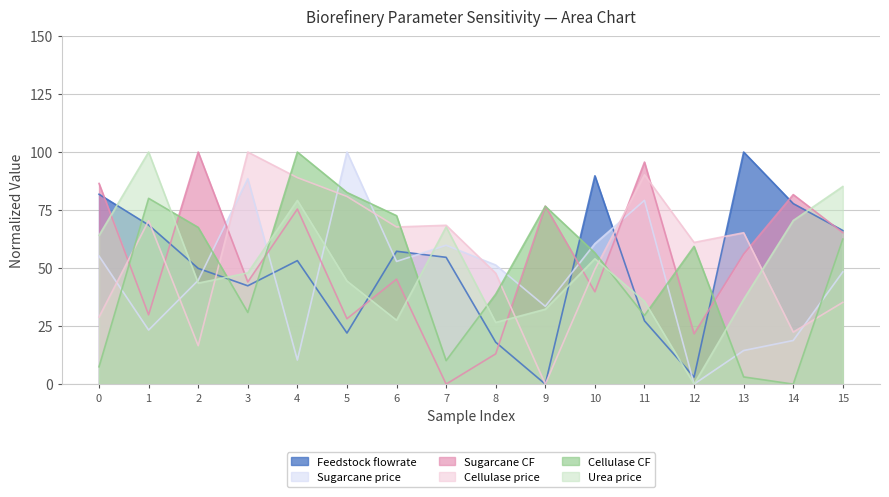

How many positive values does the Sugarcane price series have?

15